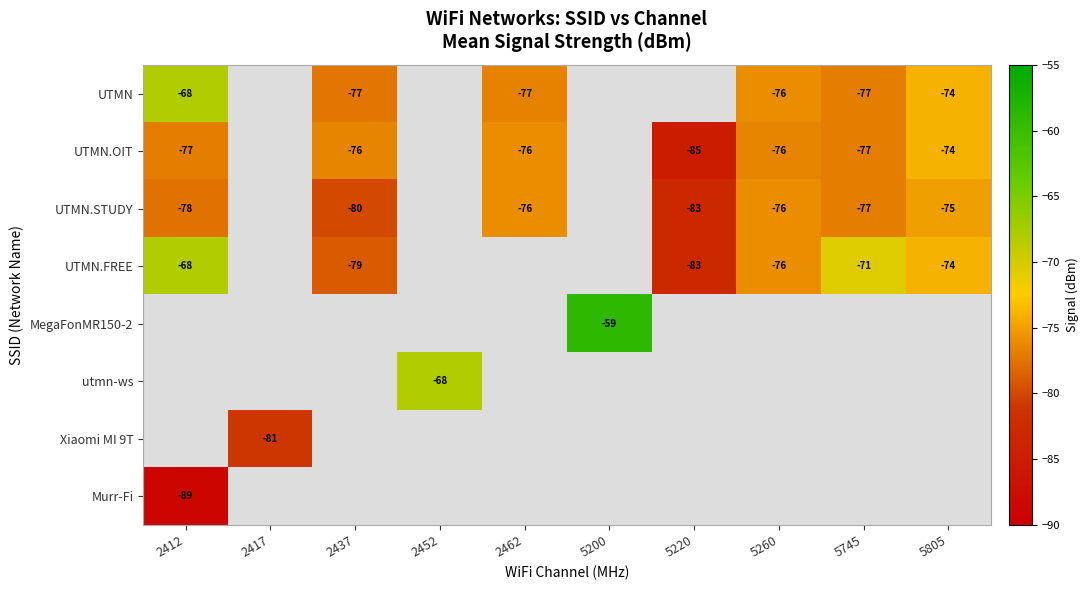

The value of utmn-ws at 2452 is -41. True or false?

False